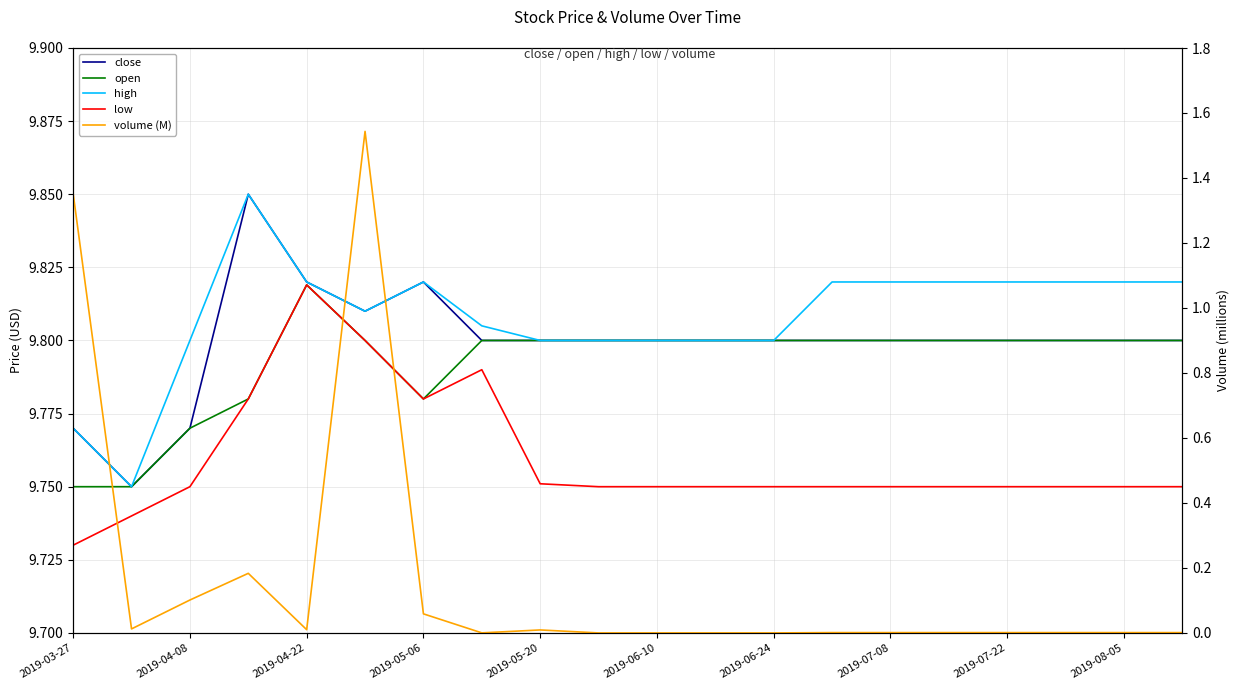

In close, how many points are higher than both neighbors (excluding endpoints)?

2